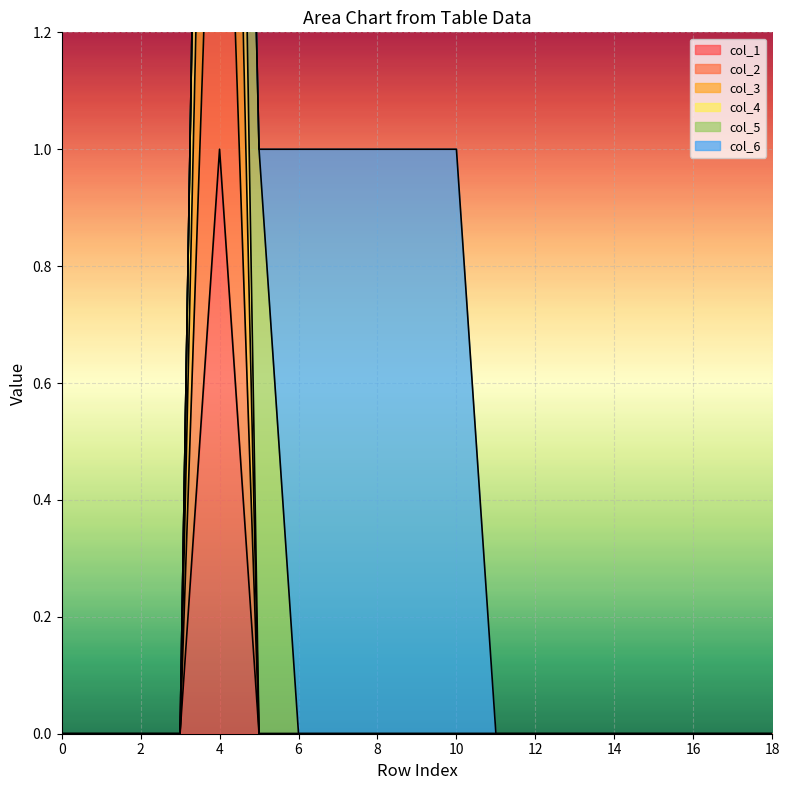

Between 8 and 12, which is larger?

8